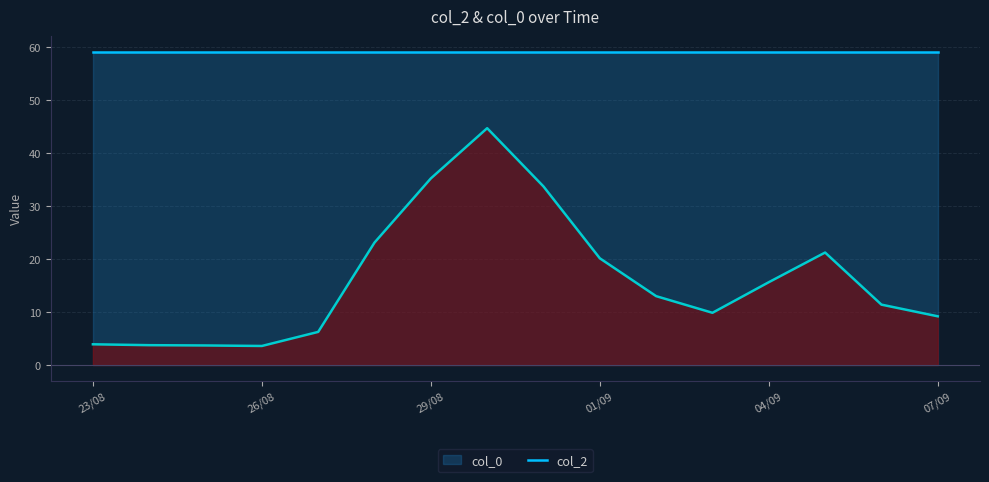

What is the difference between the maximum and second lowest values?

41.0